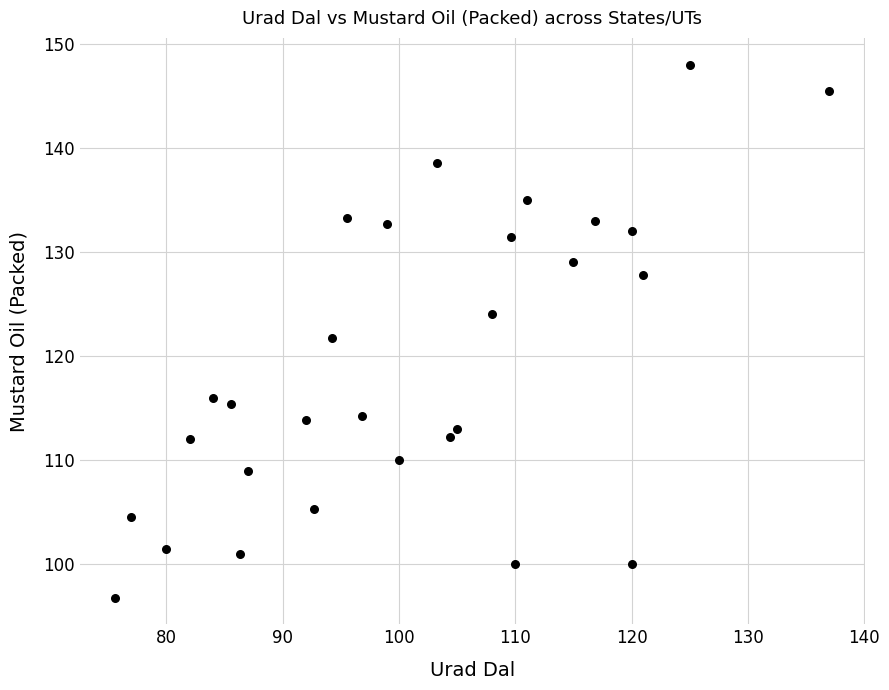

What is the range of Y values (max minus min)?

51.2